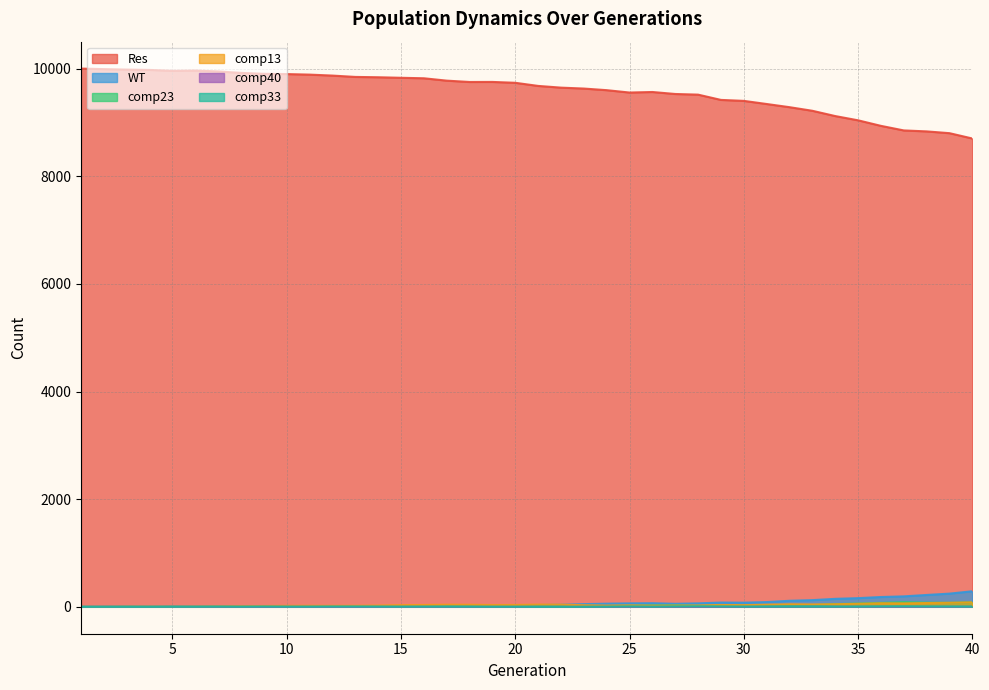

At which category does comp33 reach its first local valley?

8